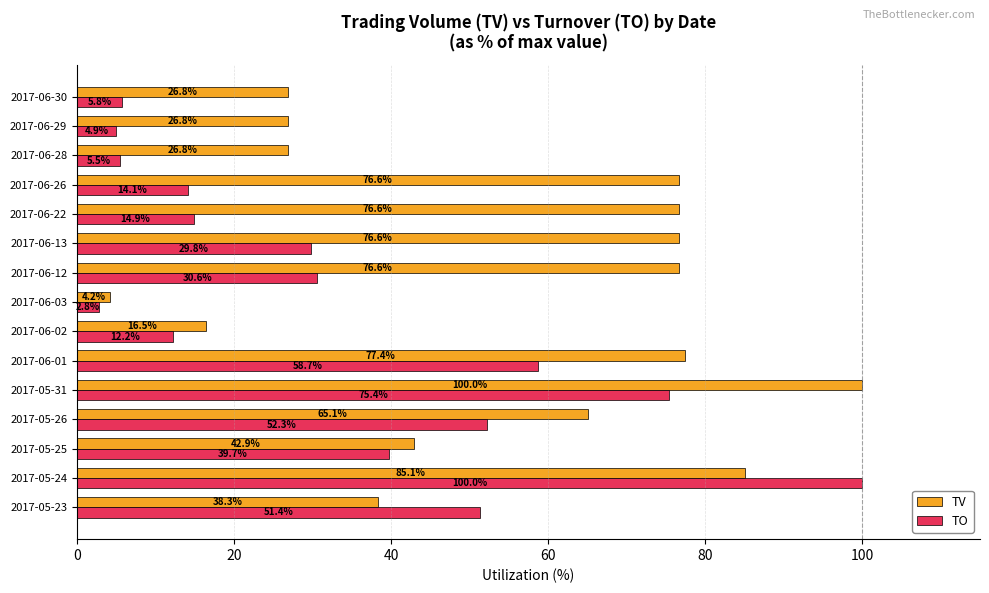

What is the difference between the maximum and minimum values in the TO series?

97.2